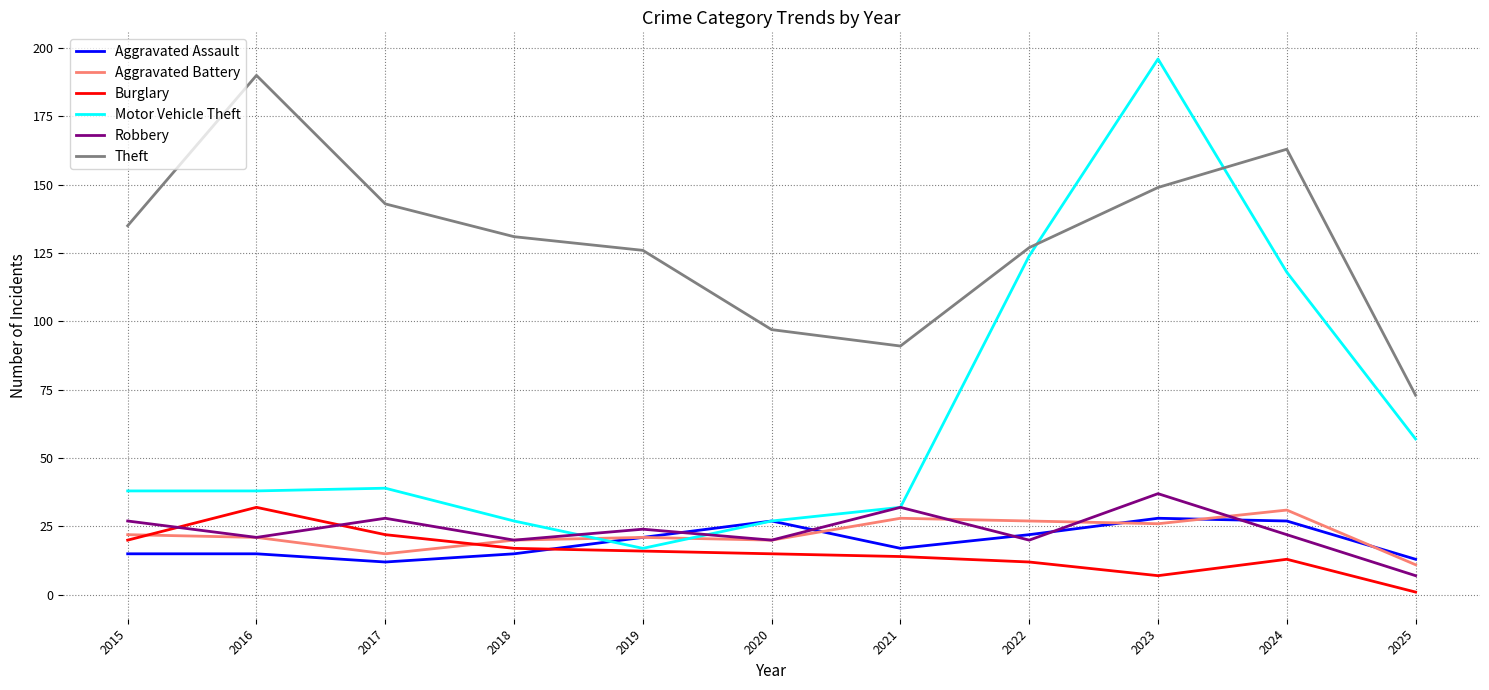

True or false: Aggravated Assault and Burglary cross at least once.

True